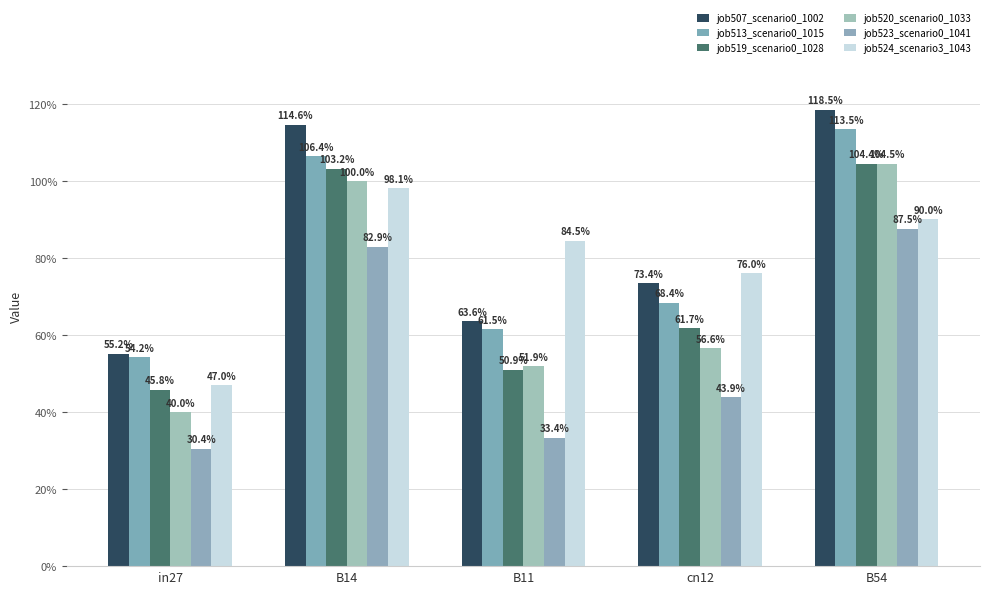

Does the chart contain stacked bars?

No